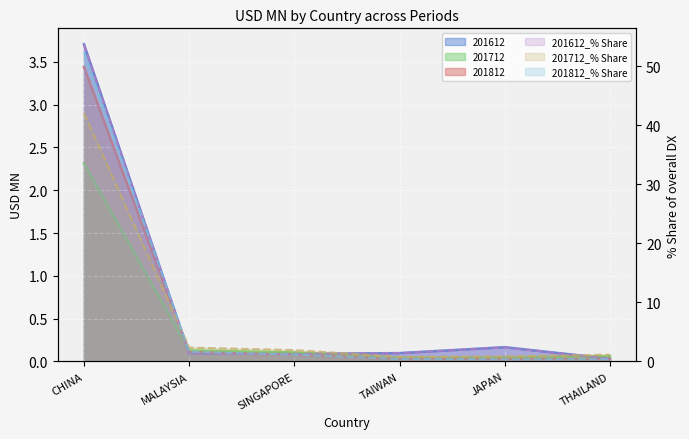

Between which two adjacent categories do 201712 and 201612 first intersect?

CHINA and MALAYSIA